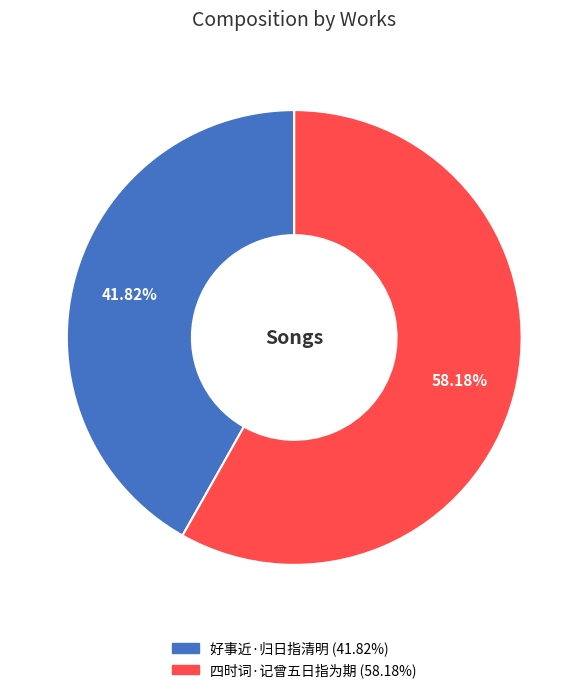

Which slice represents more than half of the pie?

四时词·记曾五日指为期